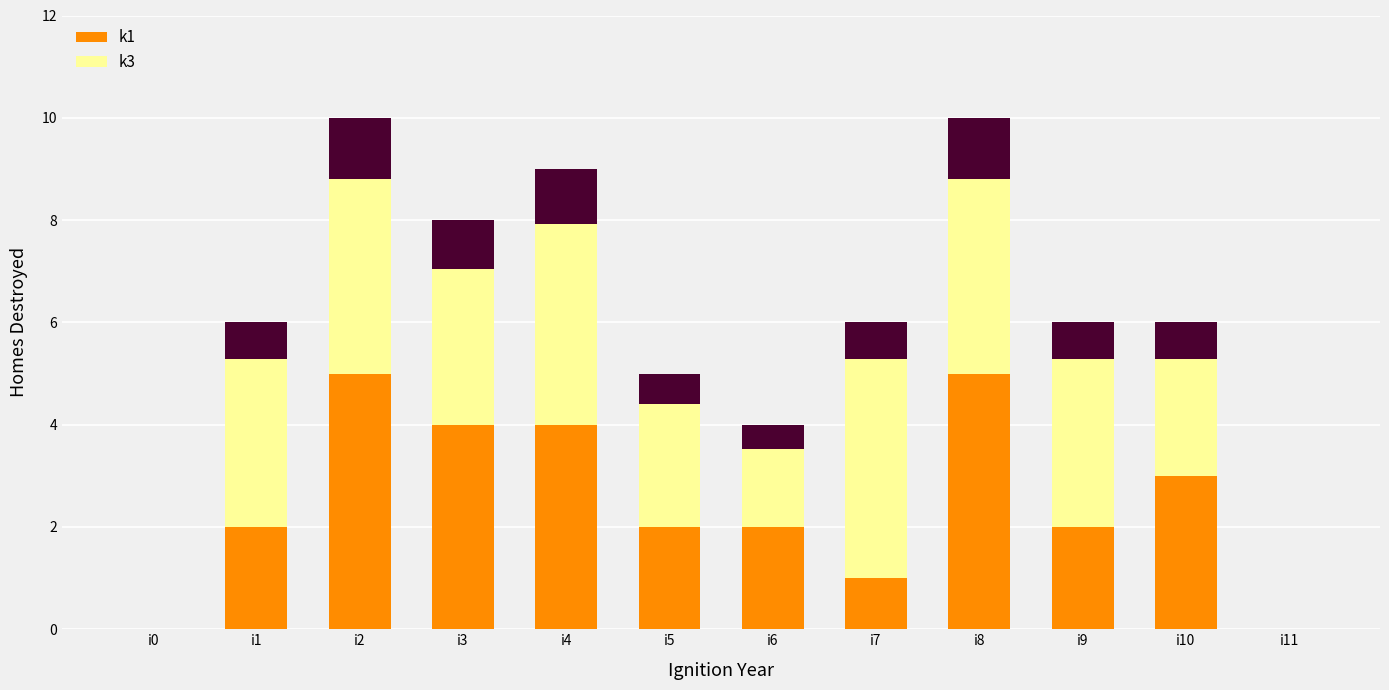

What is the value of the k3 bar at the 11th from the left?

3